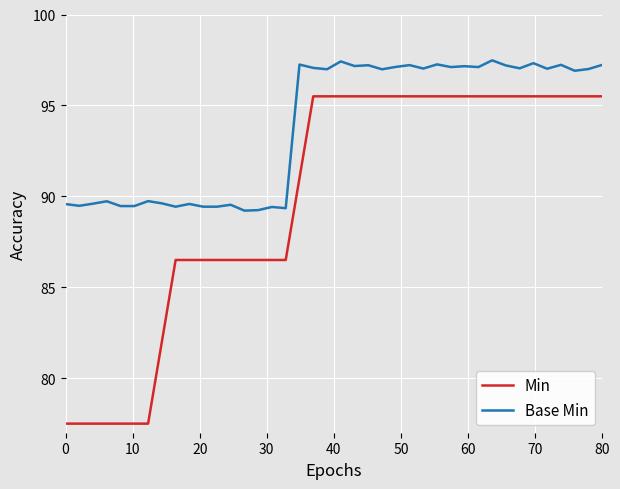

True or false: Base Min has more than 1 interior local peaks.

True